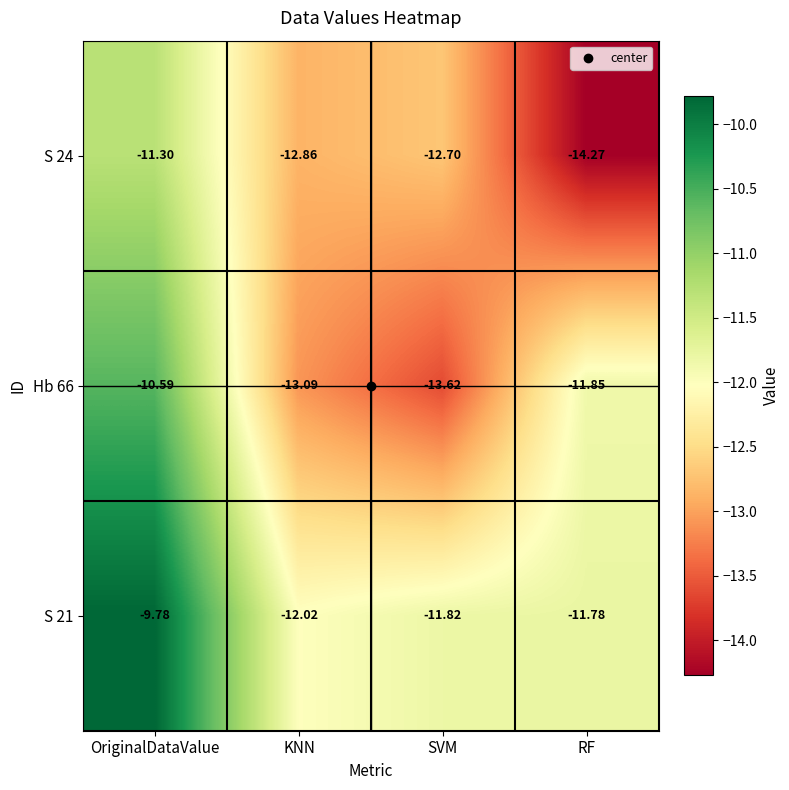

Is the value of S 21 at SVM greater than the value of S 24 at RF?

Yes